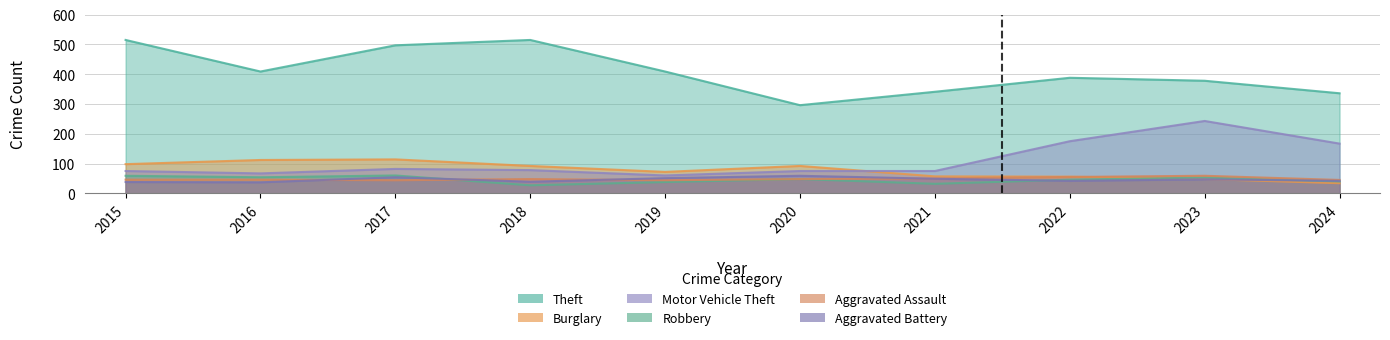

Reading right to left, extract all data points from this chart.

Theft: 336	378	388	341	296	409	515	497	409	515
Burglary: 34	48	56	57	92	72	92	114	112	98
Motor Vehicle Theft: 167	243	175	75	75	60	78	82	67	75
Robbery: 40	53	46	32	48	38	27	60	54	59
Aggravated Assault: 45	59	55	50	48	44	48	44	46	46
Aggravated Battery: 42	47	42	49	59	51	39	54	37	38